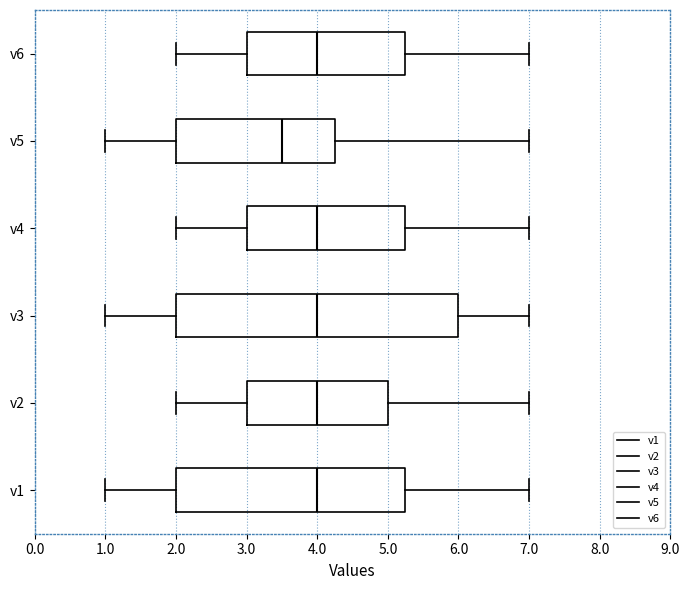

Reading bottom to top, read every box against the x-axis: the position of its median line, the range the box covers, and the ends of its whiskers. The values are not printed on the chart, so give them approximately, as read against the axis.

v1: median 4.0, box 2.0 to 5.3, whiskers 1.0 to 7.0
v2: median 4.0, box 3.0 to 5.0, whiskers 2.0 to 7.0
v3: median 4.0, box 2.0 to 6.0, whiskers 1.0 to 7.0
v4: median 4.0, box 3.0 to 5.3, whiskers 2.0 to 7.0
v5: median 3.5, box 2.0 to 4.3, whiskers 1.0 to 7.0
v6: median 4.0, box 3.0 to 5.3, whiskers 2.0 to 7.0